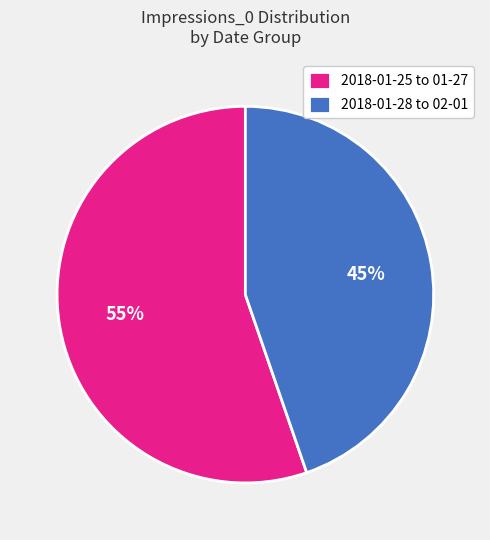

How many slices are in this pie chart?

2